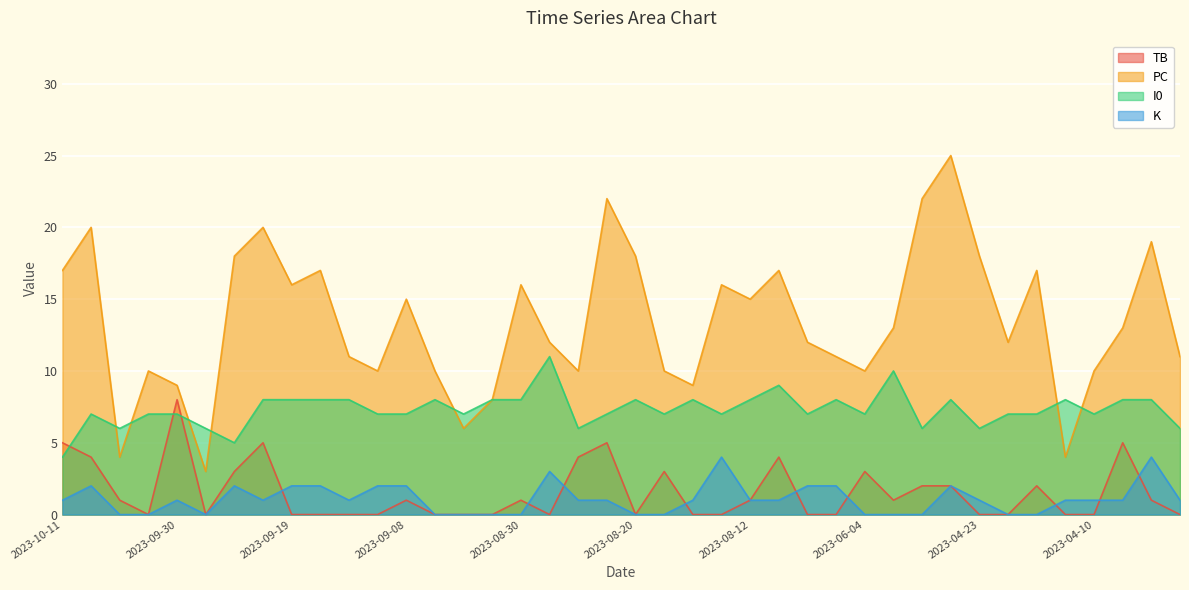

How many data points does each series have?

40